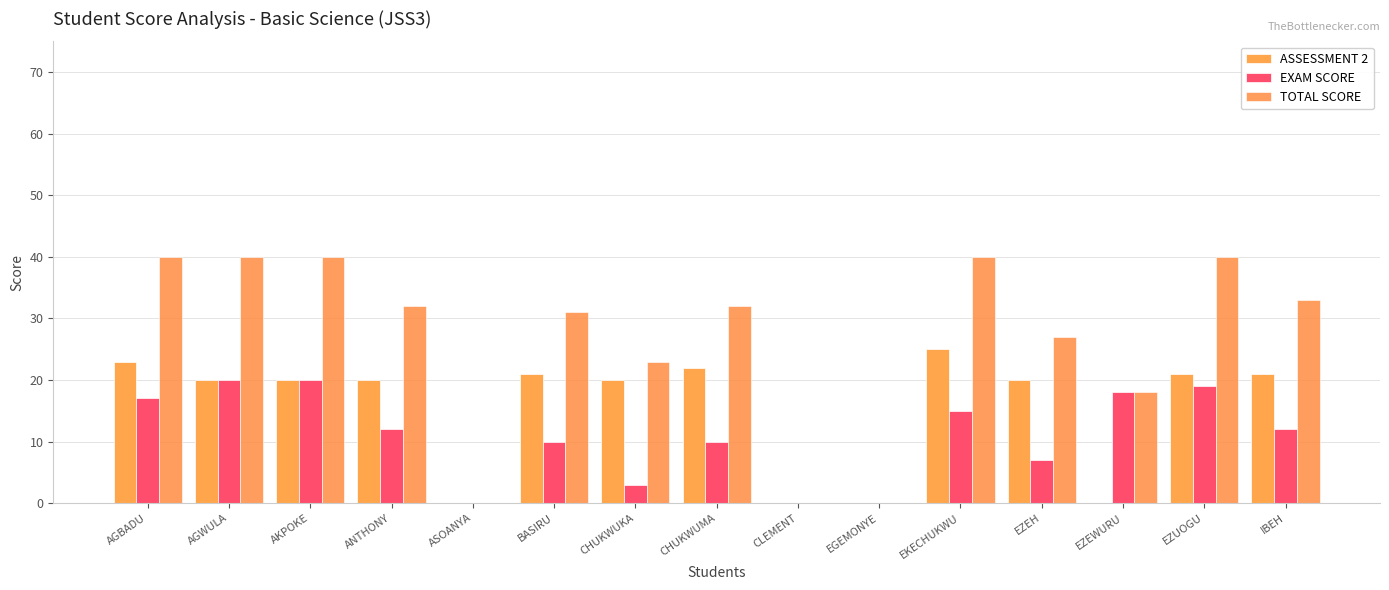

What is the maximum value for TOTAL SCORE?

40